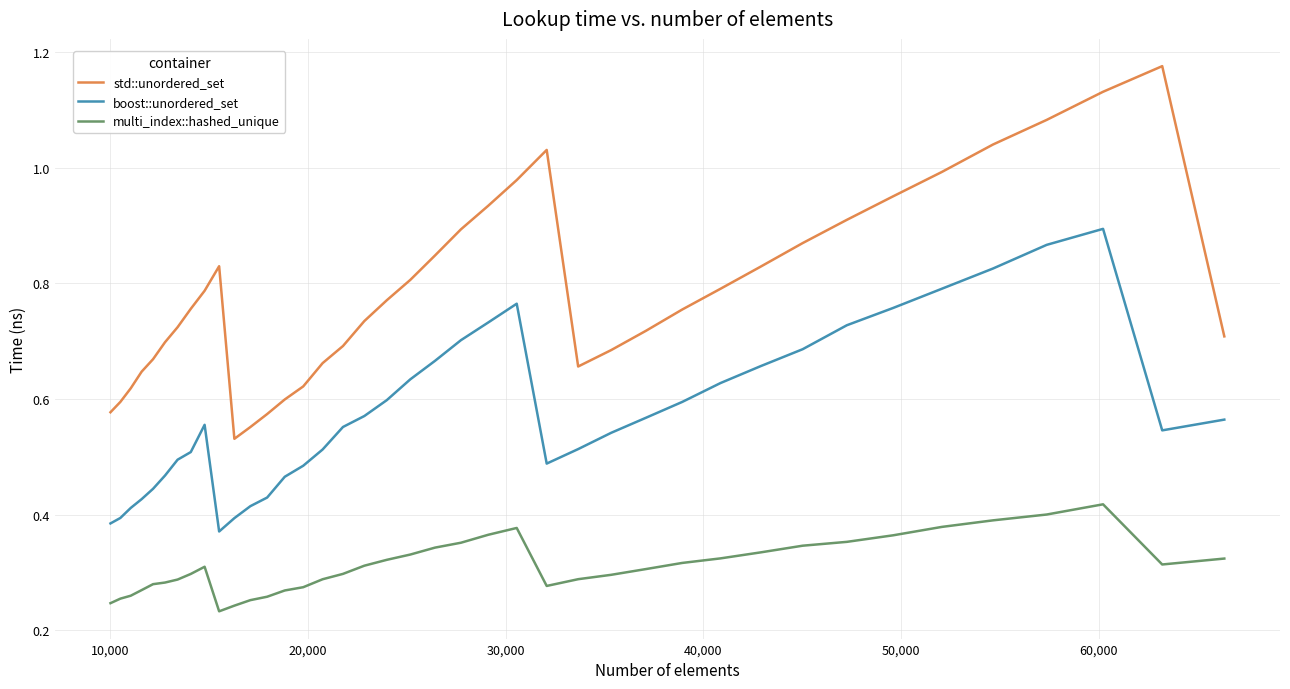

In multi_index::hashed_unique, how many points are higher than both neighbors (excluding endpoints)?

3